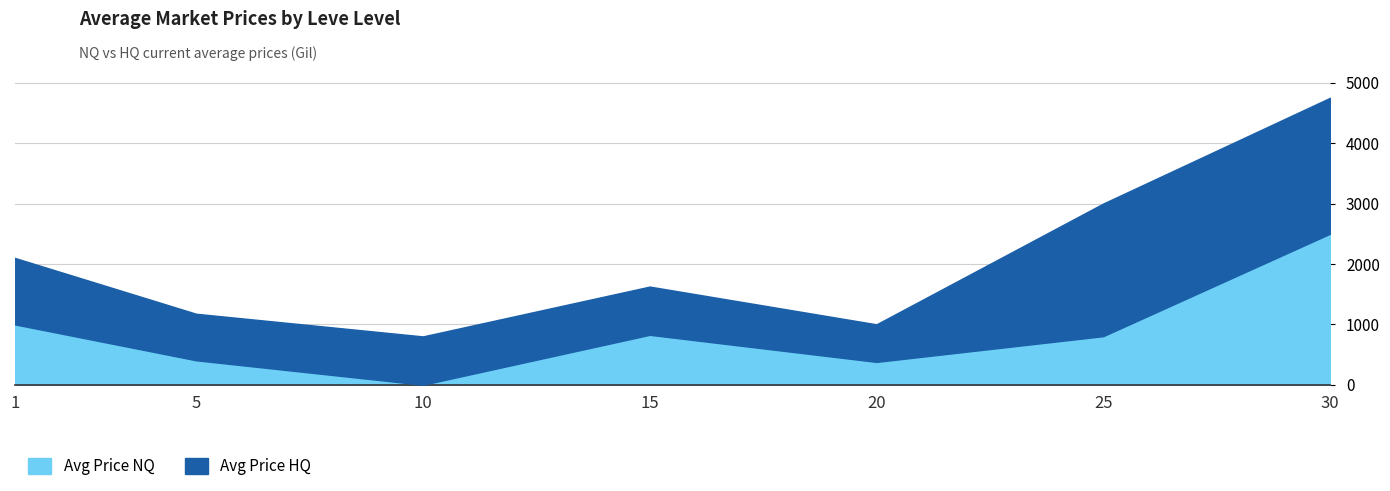

Reading right to left, transcribe all the data shown in this chart.

Avg Price NQ: 30=2500.0	25=804.4	20=378.0	15=826.7	10=0.0	5=405.0	1=1000.0
Avg Price HQ: 30=4750.0	25=3000.0	20=1000.0	15=1625.0	10=800.0	5=1175.0	1=2100.0